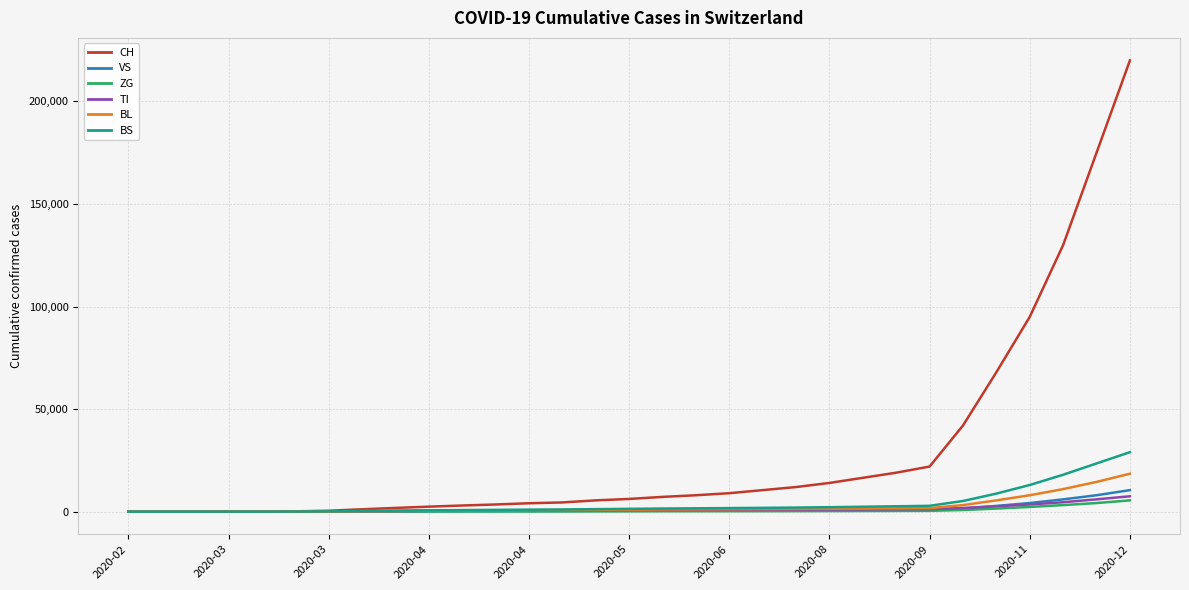

Which series has the widest spread of values?

CH